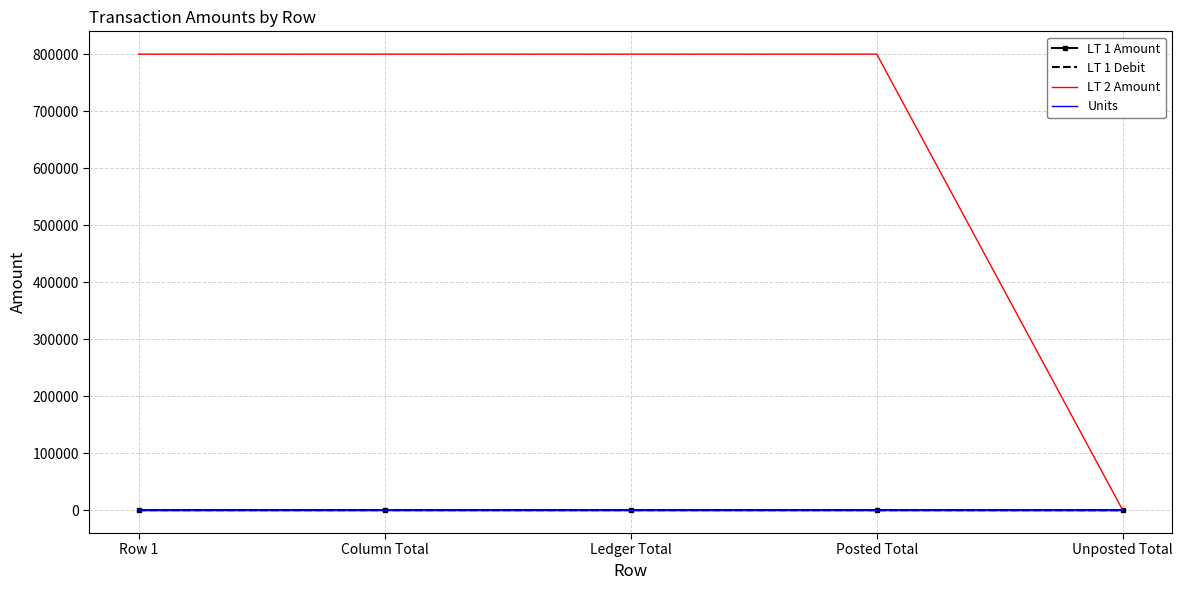

What position from the left is Ledger Total?

3